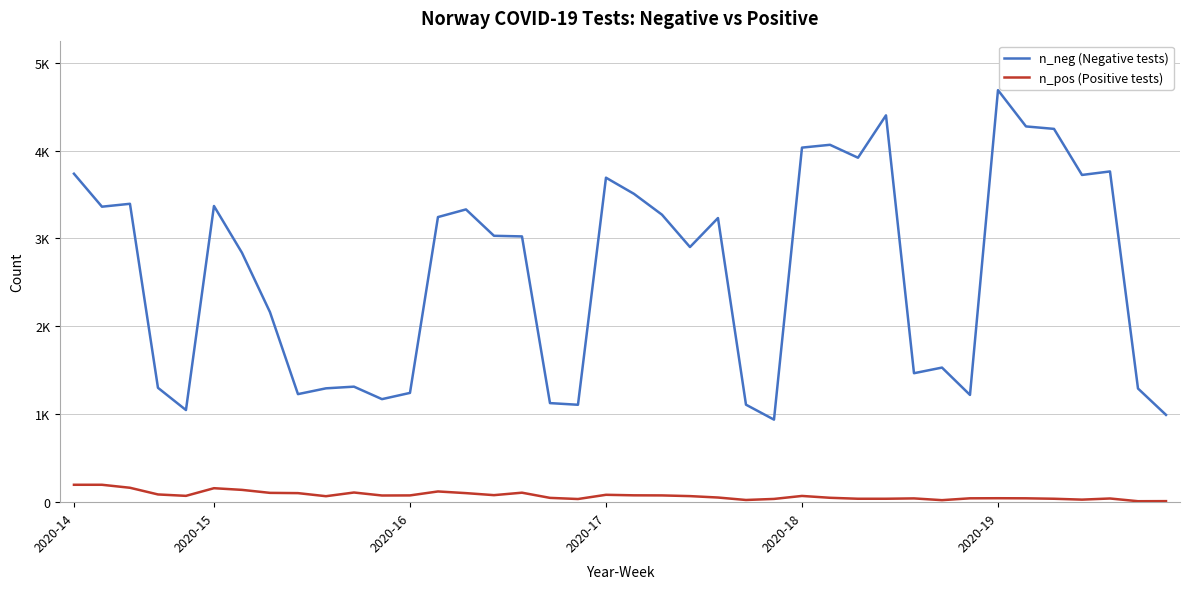

True or false: n_pos (Positive tests) and n_neg (Negative tests) cross at least once.

False